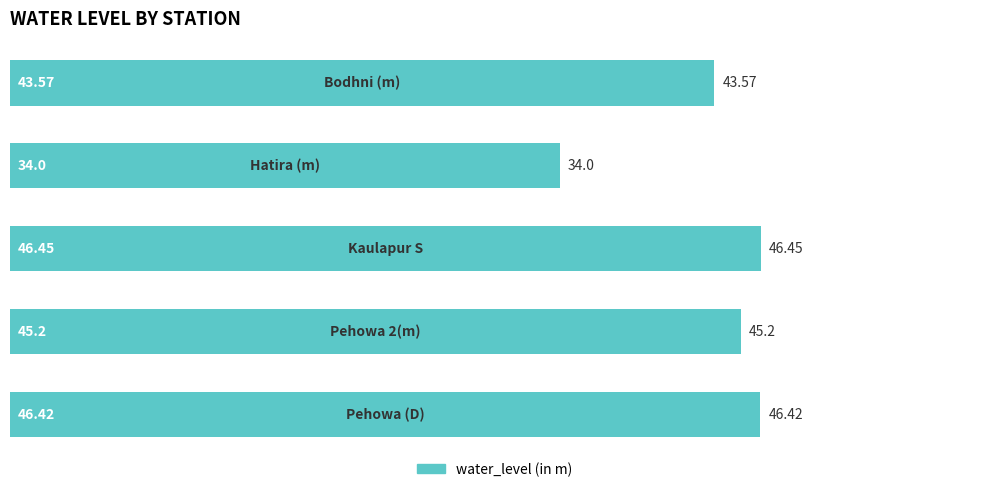

What is the maximum value shown in the chart?

46.5